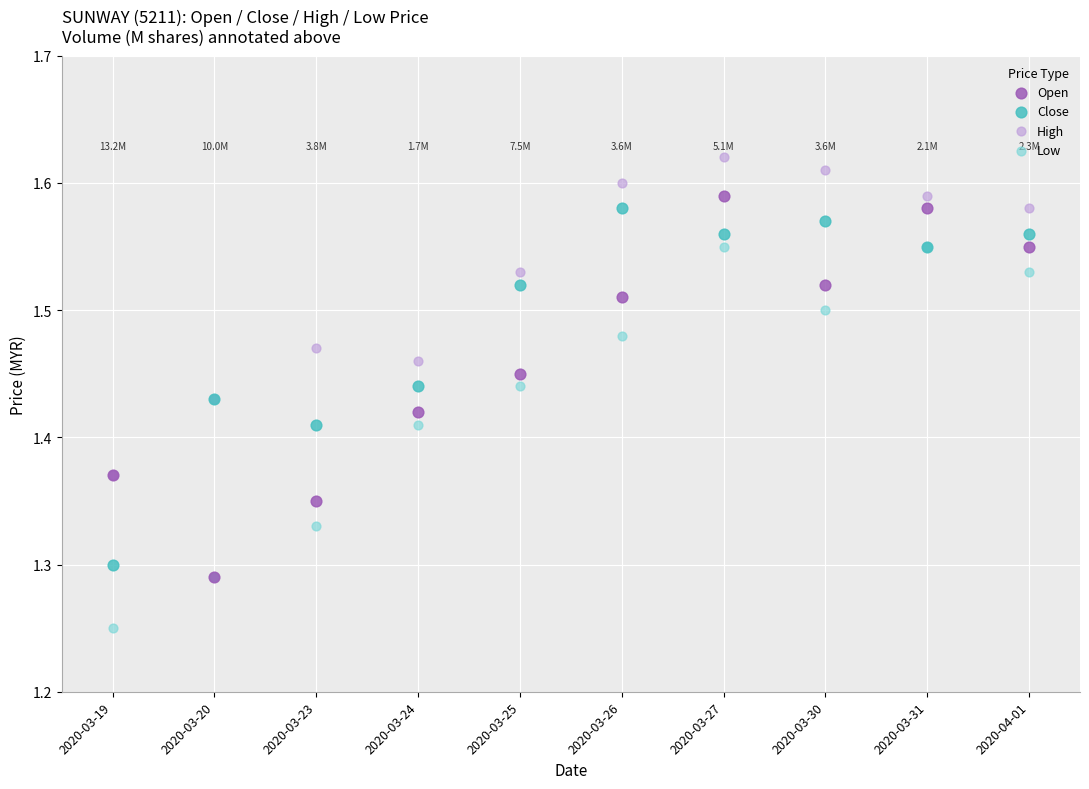

Which series reaches the minimum Y coordinate?

Low